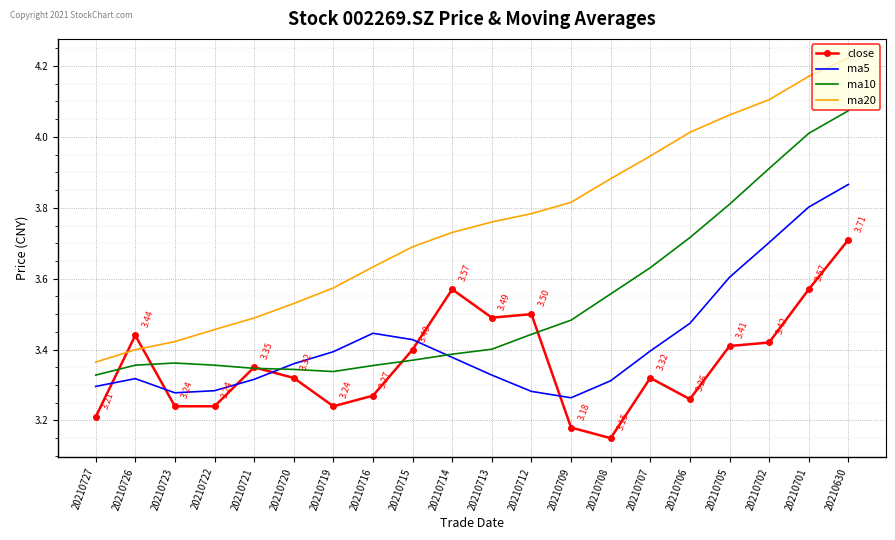

True or false: ma20 and ma10 intersect in this chart.

False